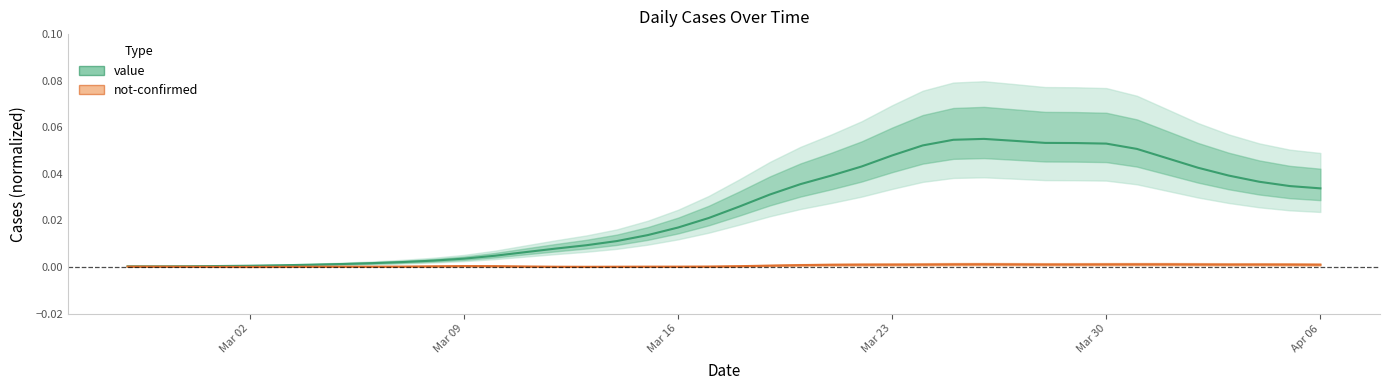

Is it true that value equals 0.0 at Mar 02?

False